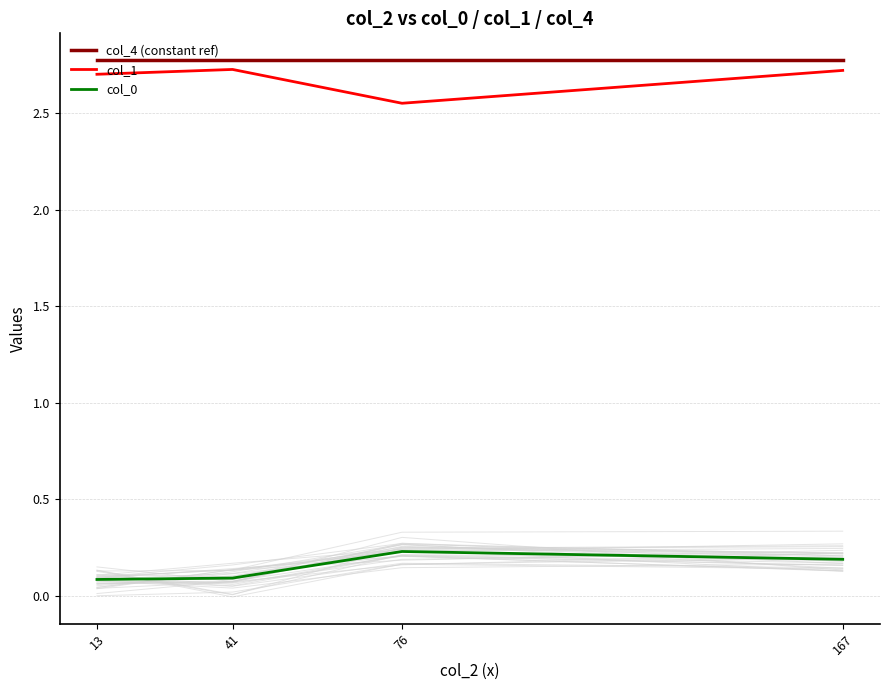

What is the sum of all col_0 values?

0.6